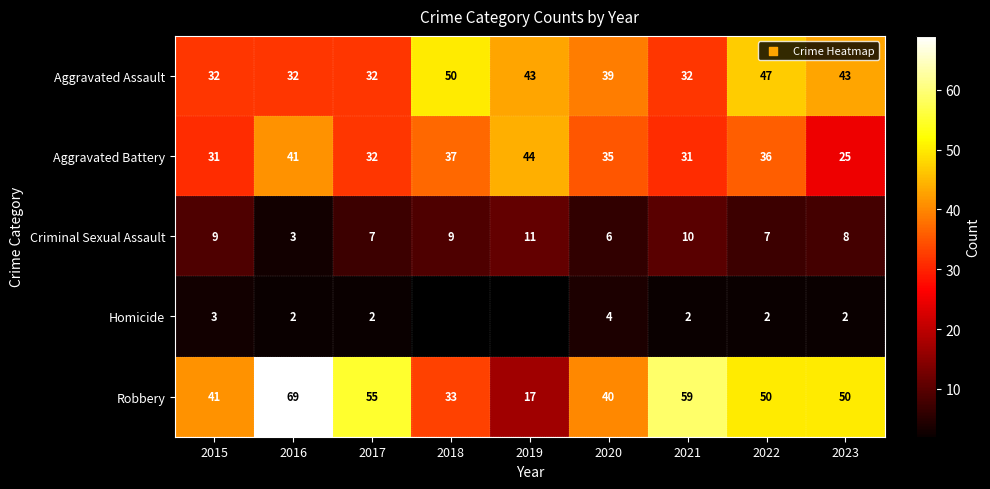

What is the spread (max minus min) of values at 2021?

57